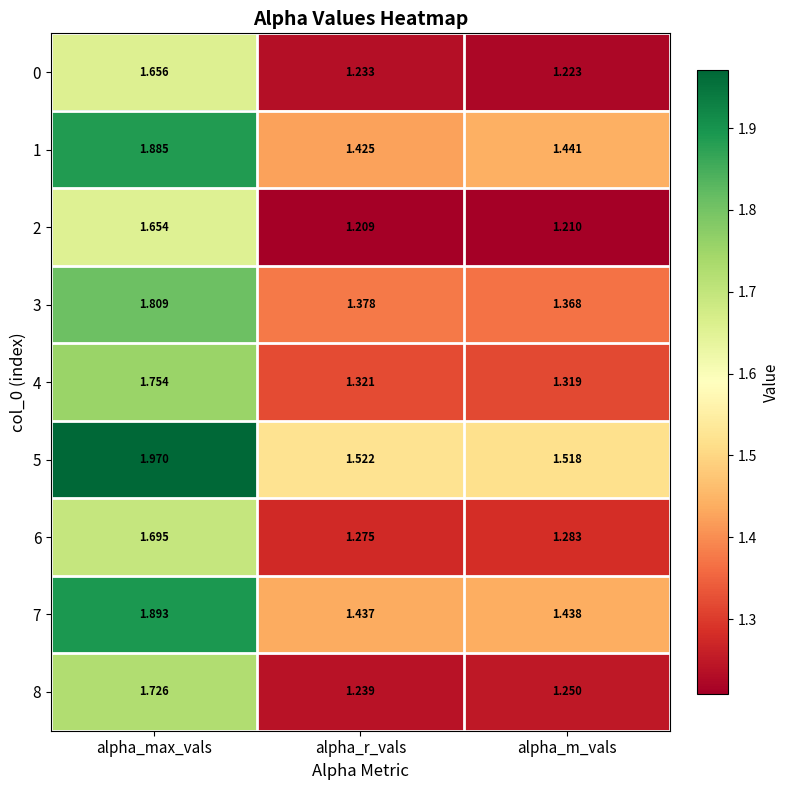

Which series has the widest spread of values?

8